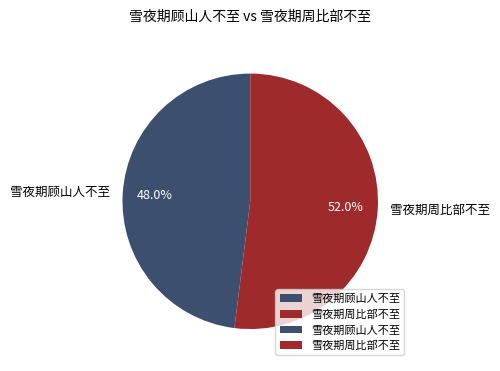

What percentage do 雪夜期顾山人不至 and 雪夜期周比部不至 together represent?

100.0%